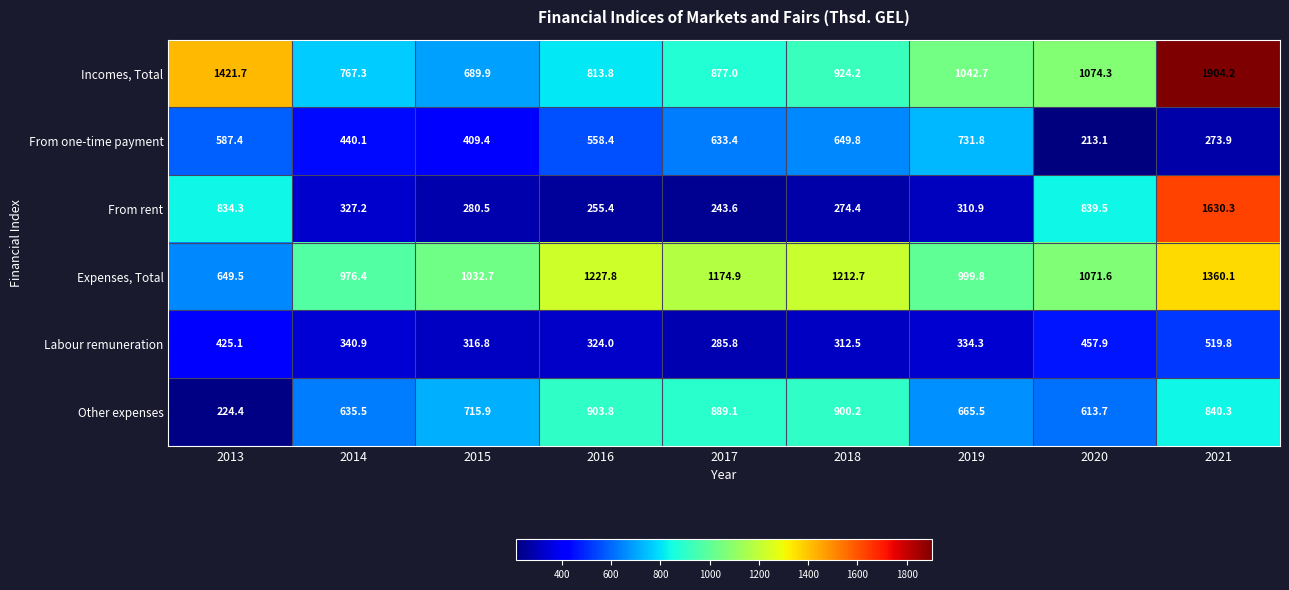

Which series has the largest range (max minus min)?

From rent